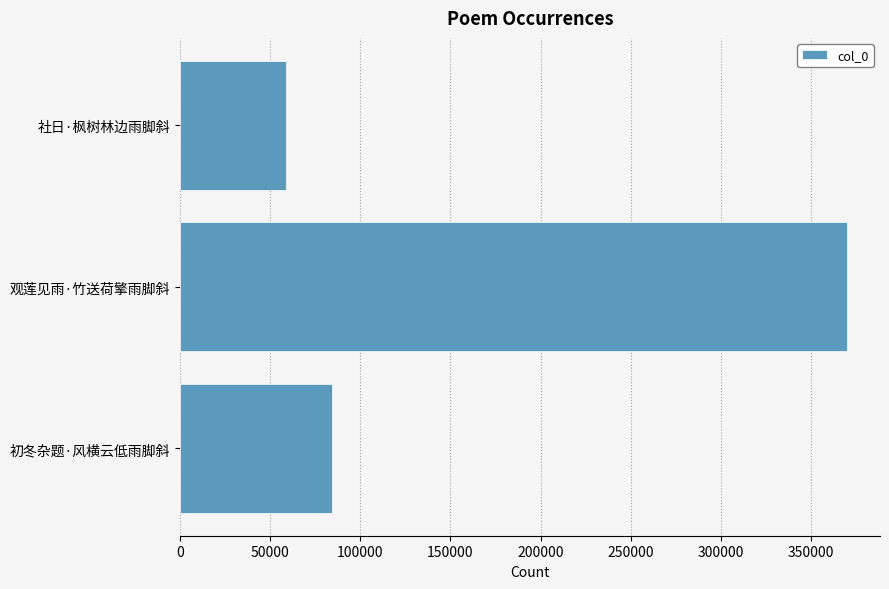

What is the sum of all values?

512884